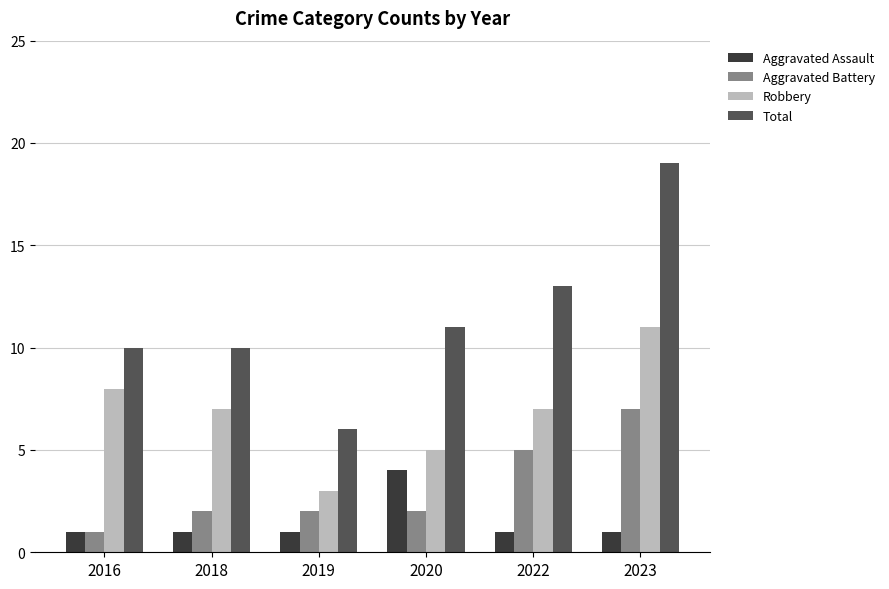

How many groups of bars are there?

6